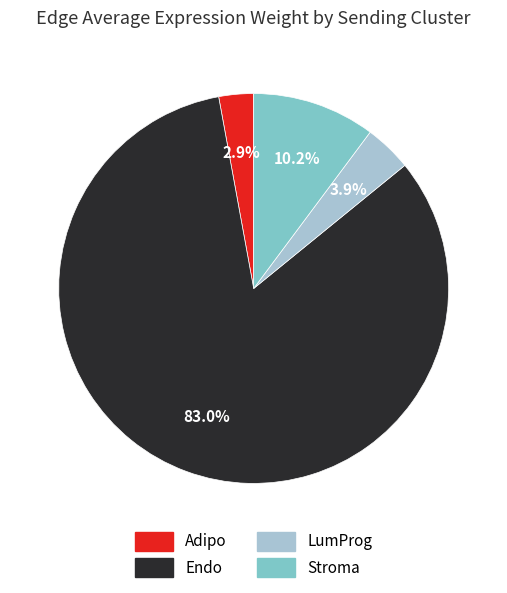

How many slices are in this pie chart?

4